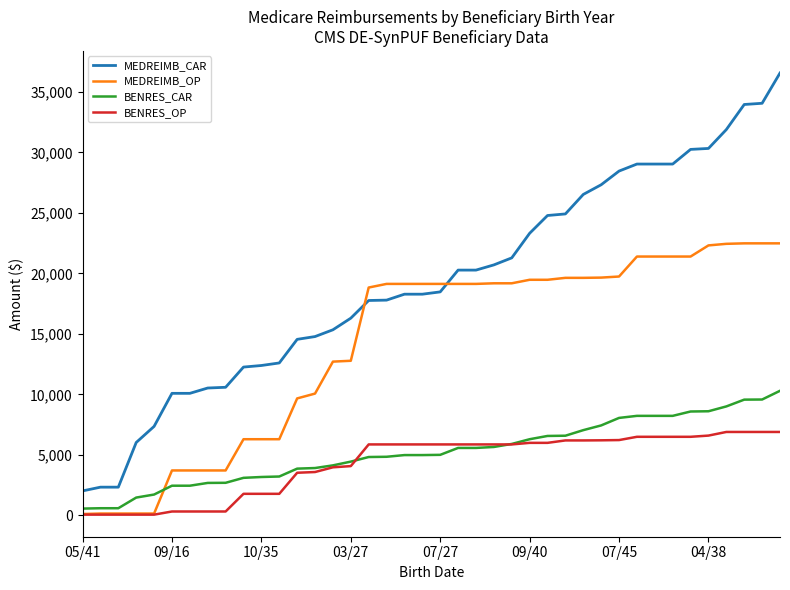

What is the greatest value displayed?

36550